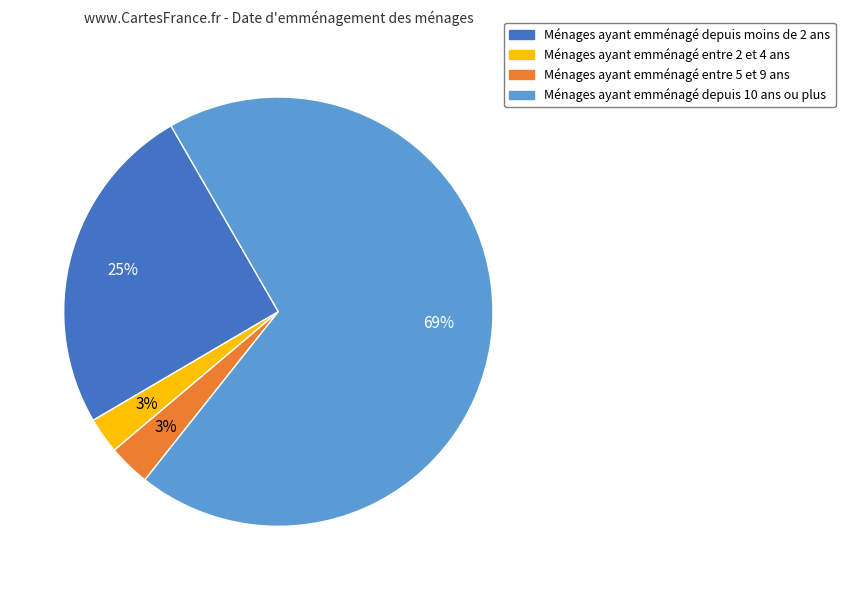

Does any single category account for the majority?

Yes